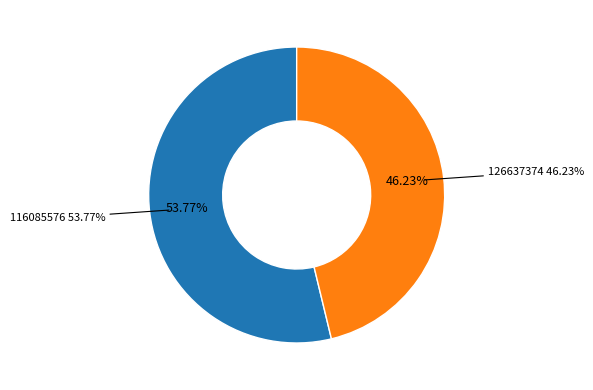

Does 116085576 account for over 50% of the chart?

Yes